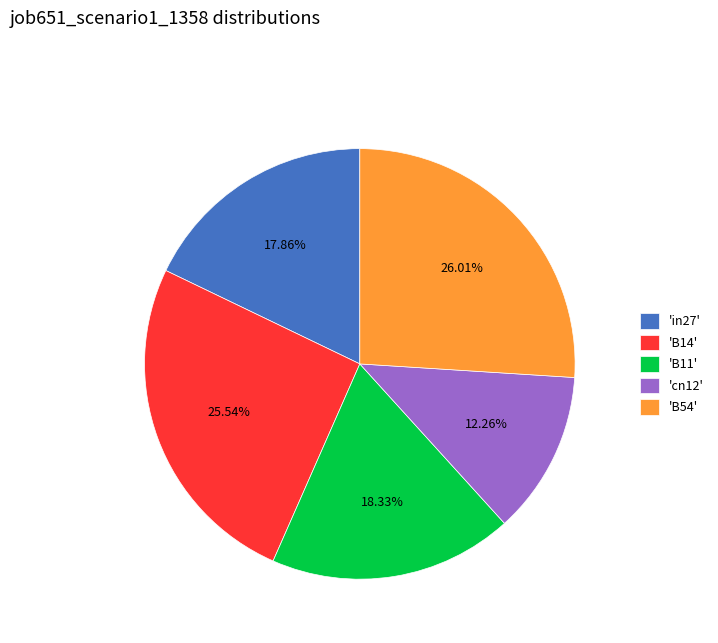

Is there a majority slice in this chart?

No